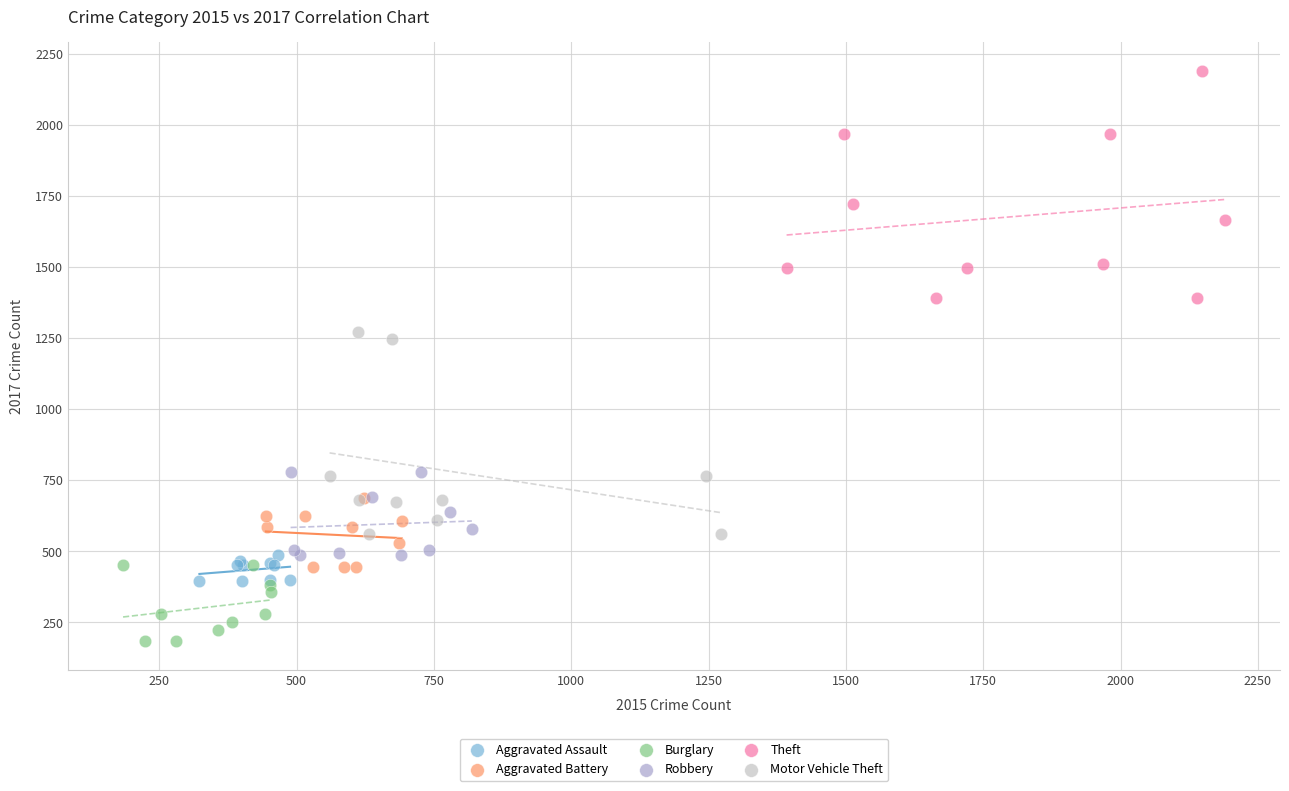

What are all the series names shown in the legend?

Aggravated Assault, Aggravated Battery, Burglary, Robbery, Theft, Motor Vehicle Theft